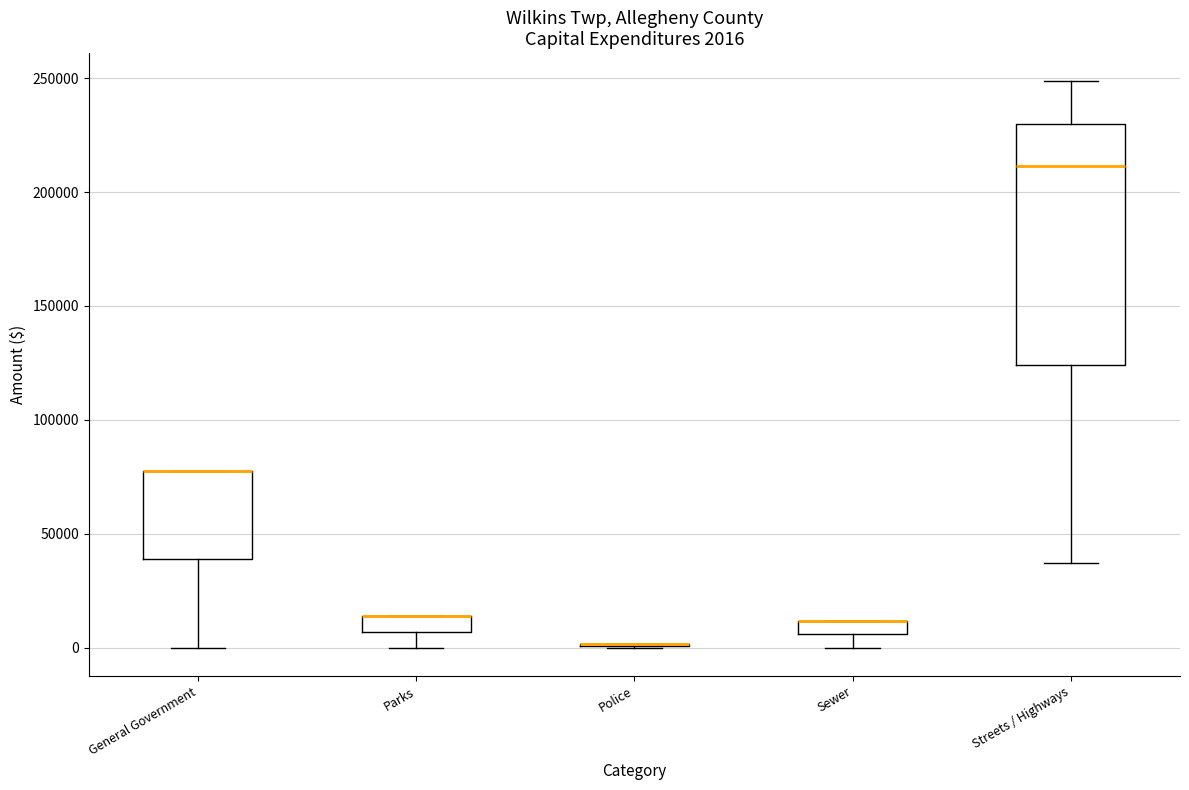

Comparing the boxes themselves (not the whiskers), which one is the tallest?

Streets / Highways